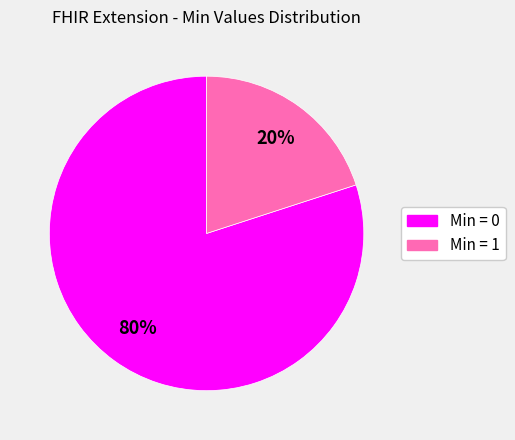

Count the number of slices in the pie.

2